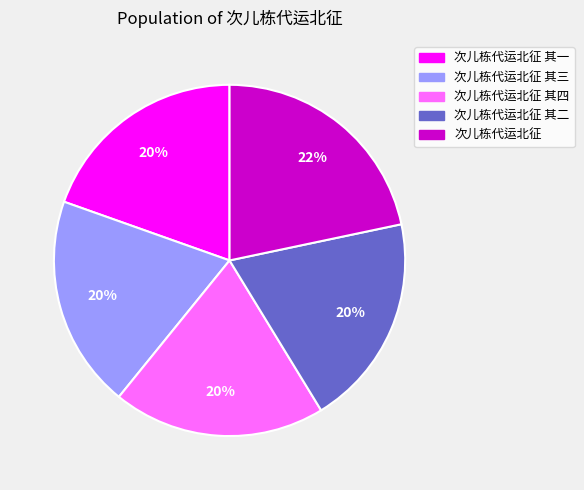

Is there a majority slice in this chart?

No